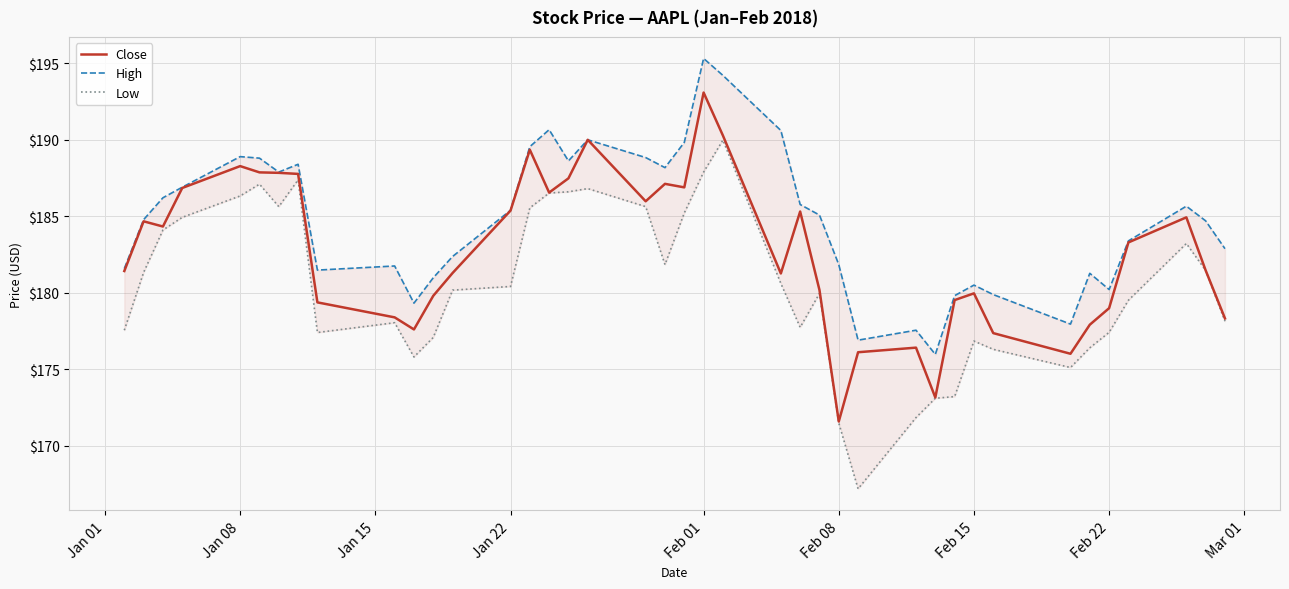

The Close series shows 118.0 at Feb 15. True or false?

False